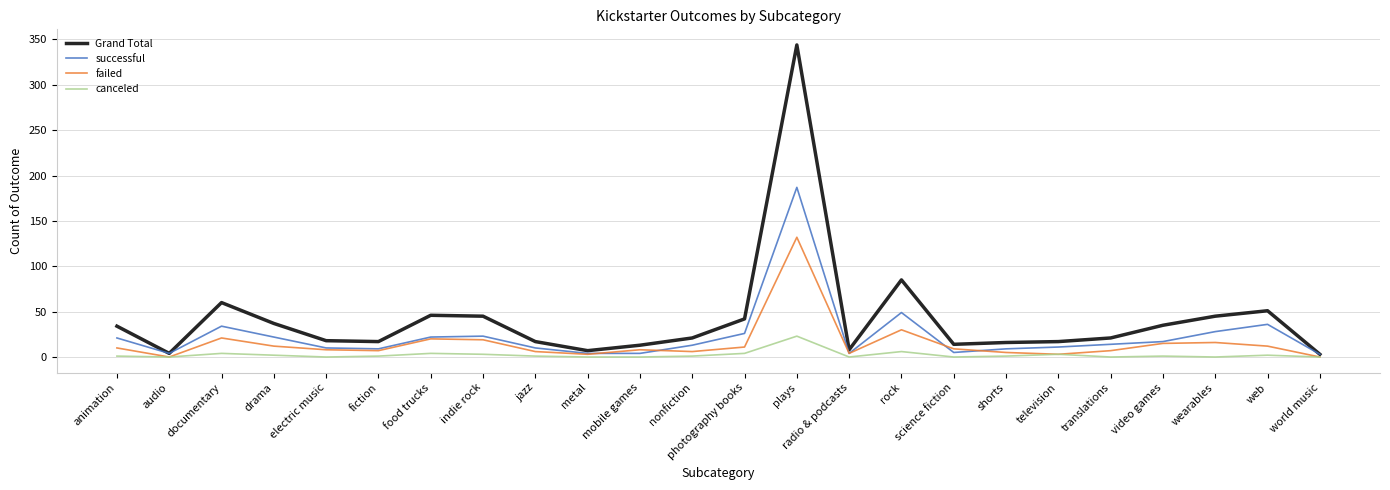

What is the difference between the highest and lowest values at television?

14